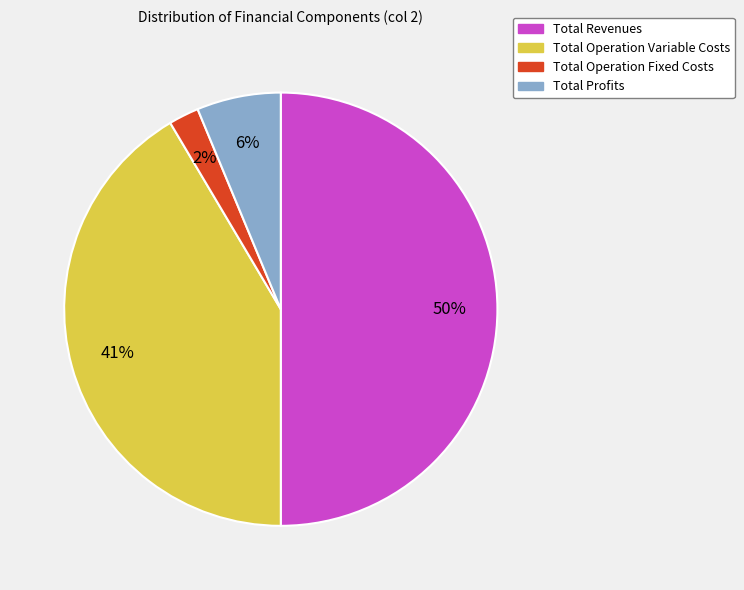

To the nearest percent, what is the difference between the largest and smallest slice percentages?

48%